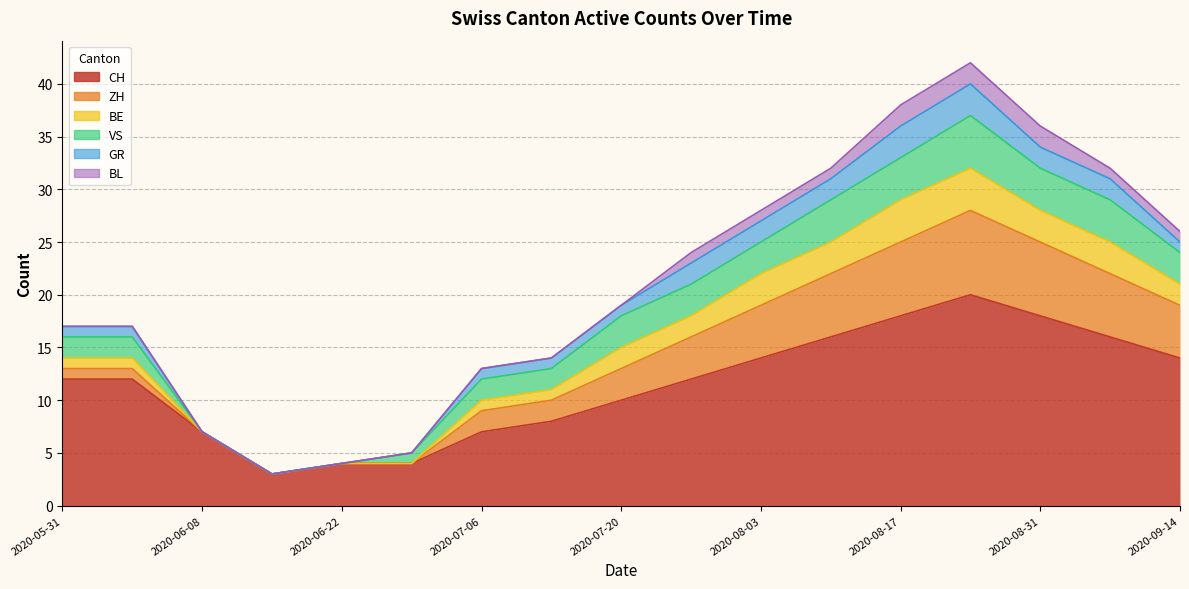

What is the difference between the highest and lowest values at 2020-08-02?

13